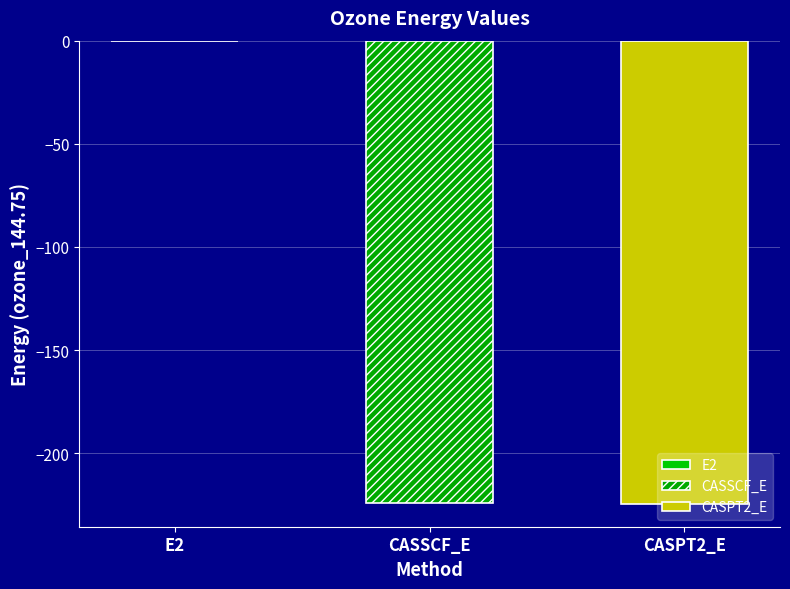

Reading right to left, what are all the values shown in this chart?

-224.4	-224.3	-0.1